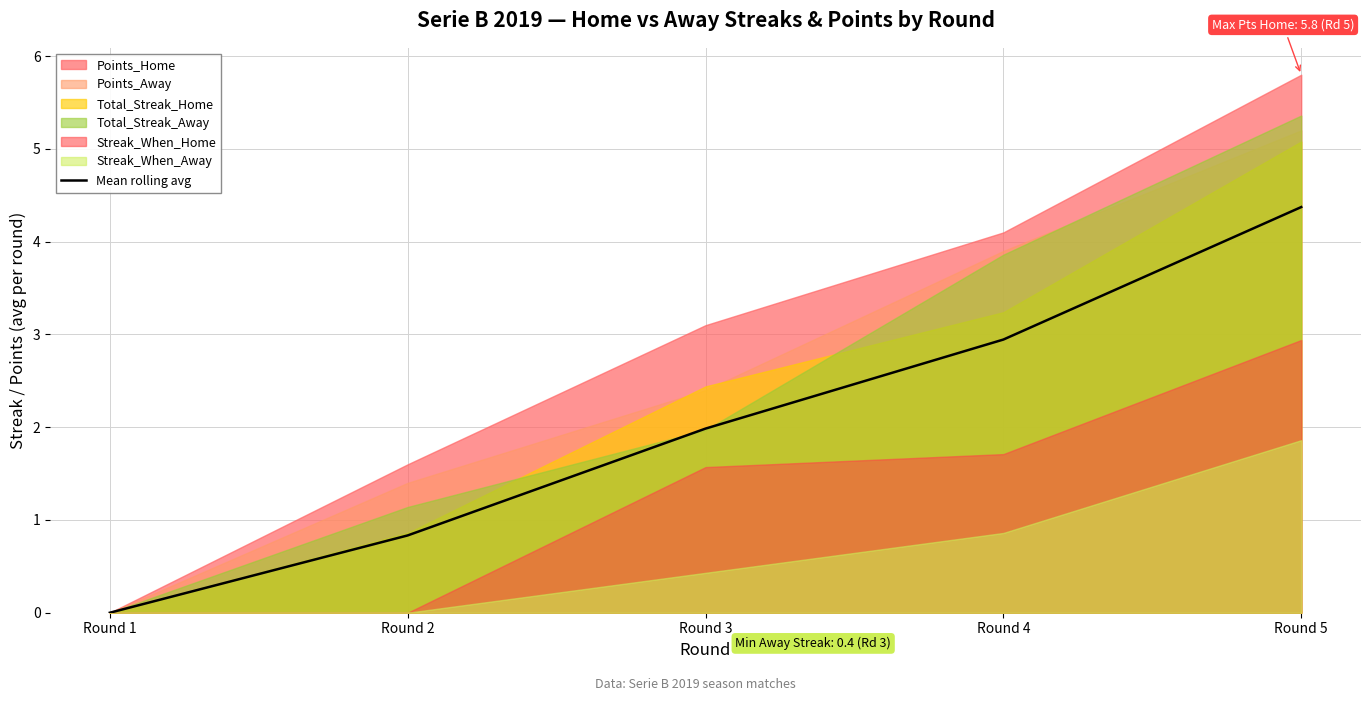

What is the approximate value at Round 4?

2.9